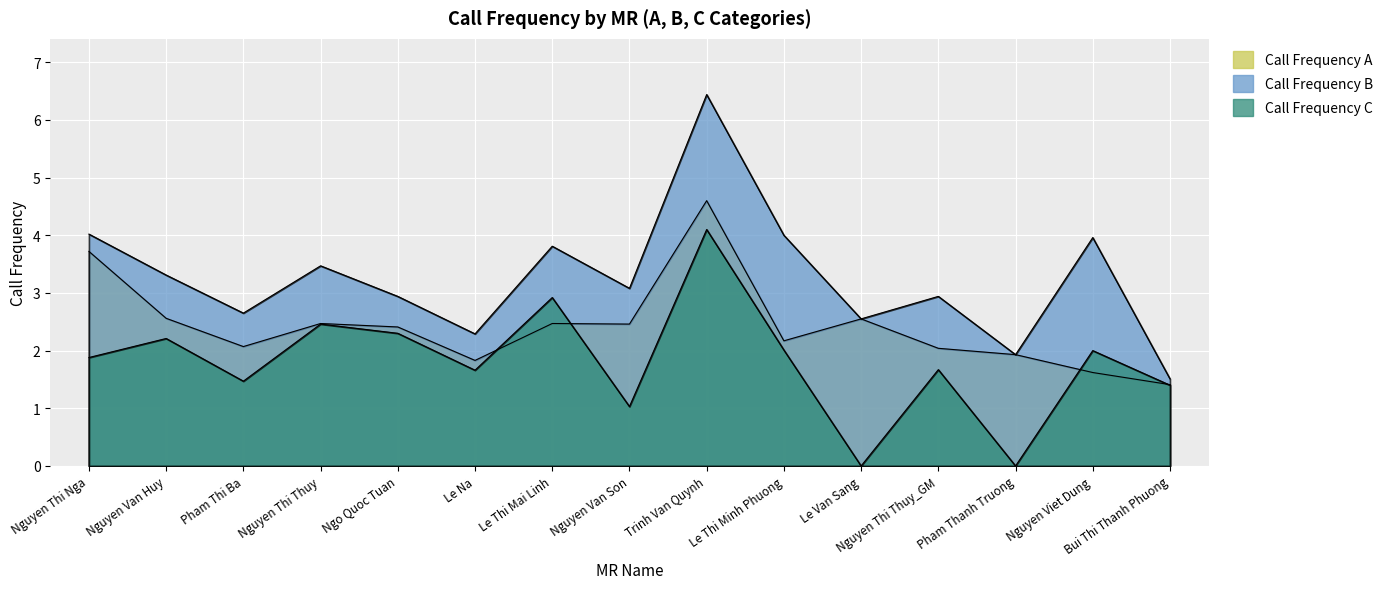

Which series has the largest range (max minus min)?

Call Frequency B